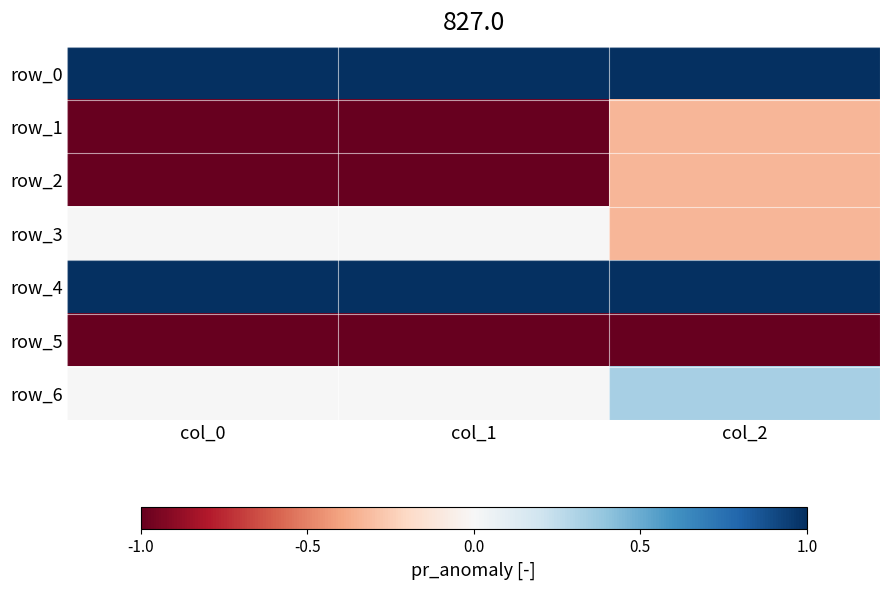

Which series has the widest spread of values?

row_1